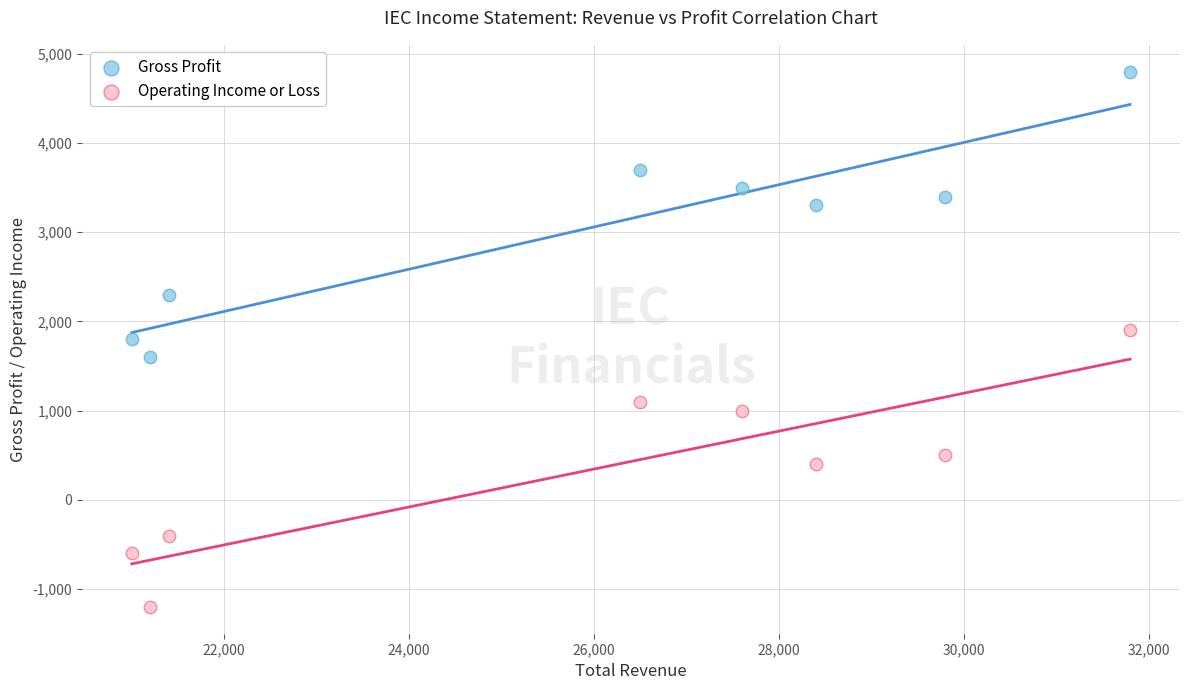

Across all data points, what is the range of X values (max minus min)?

10800